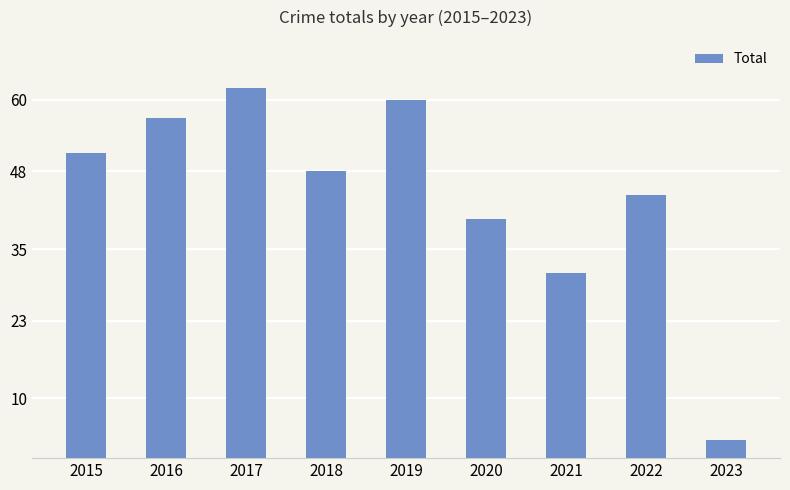

What is the difference between the second highest and minimum values?

57